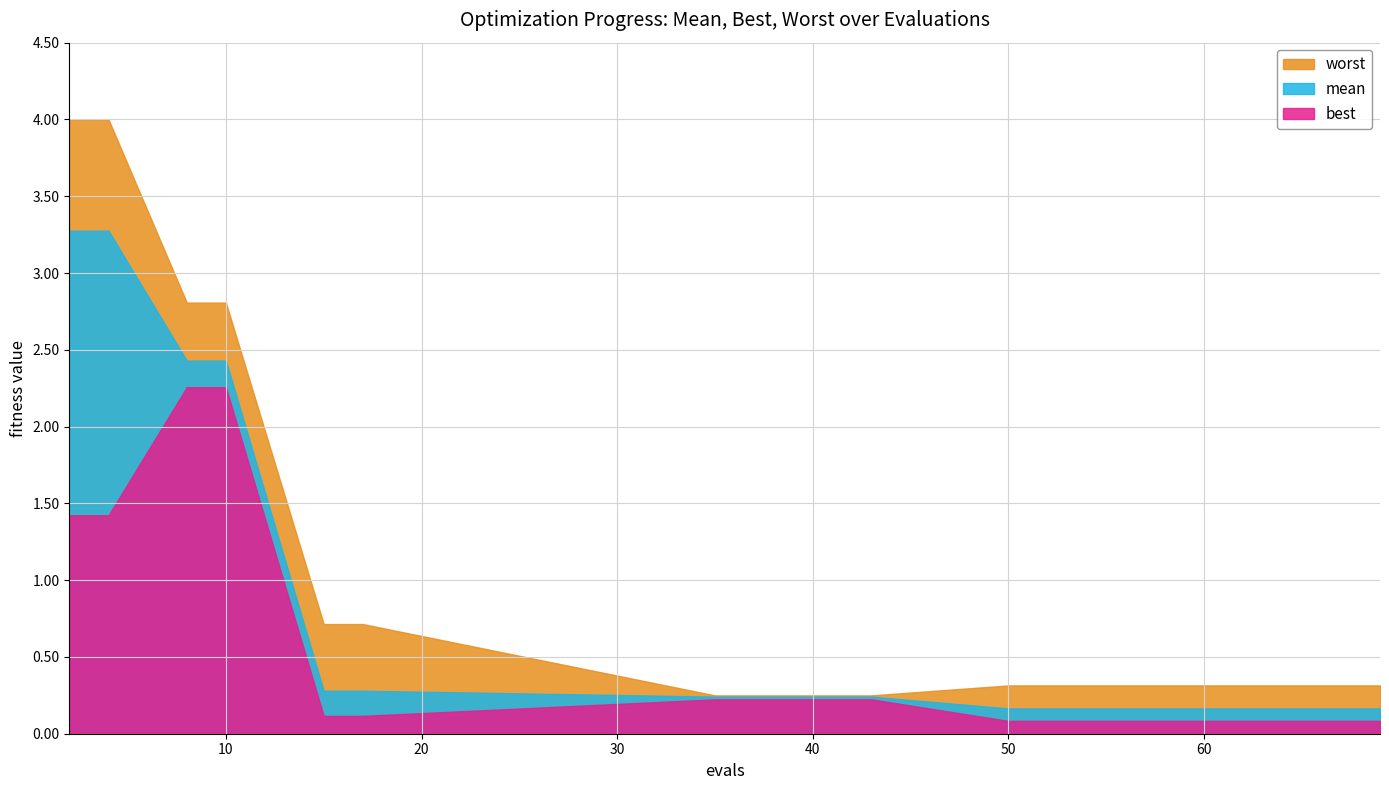

At which label is mean closest to 1?

15